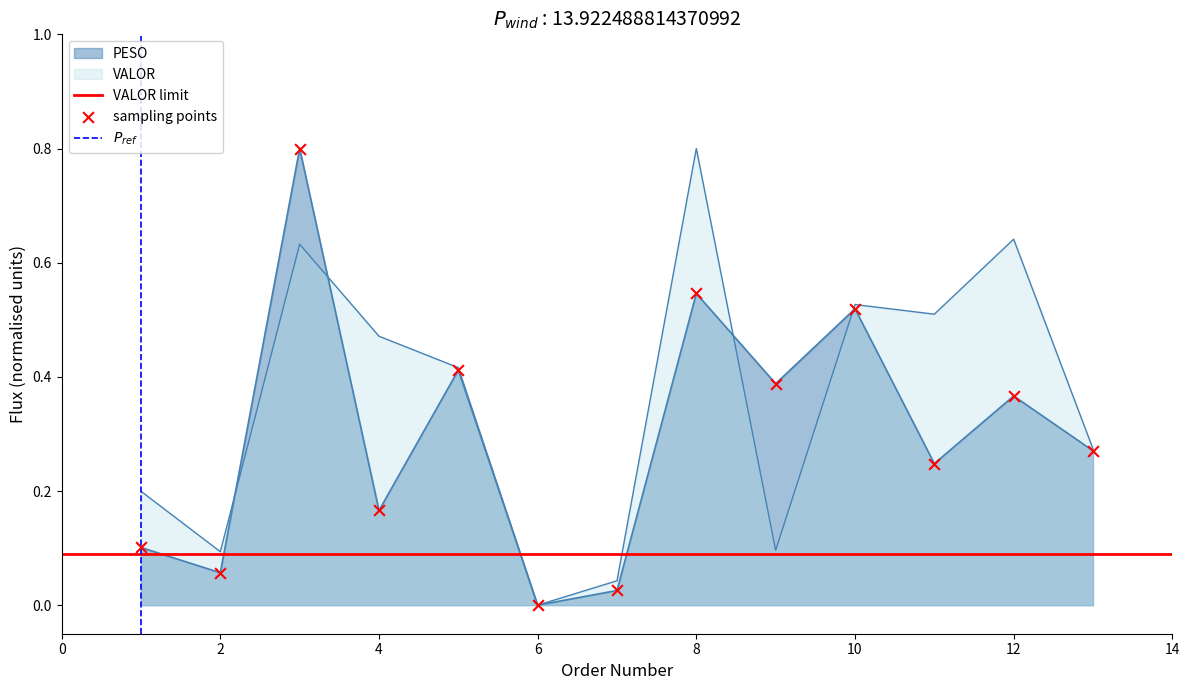

Is the value of PESO at 1 greater than the value of VALOR at 4?

No